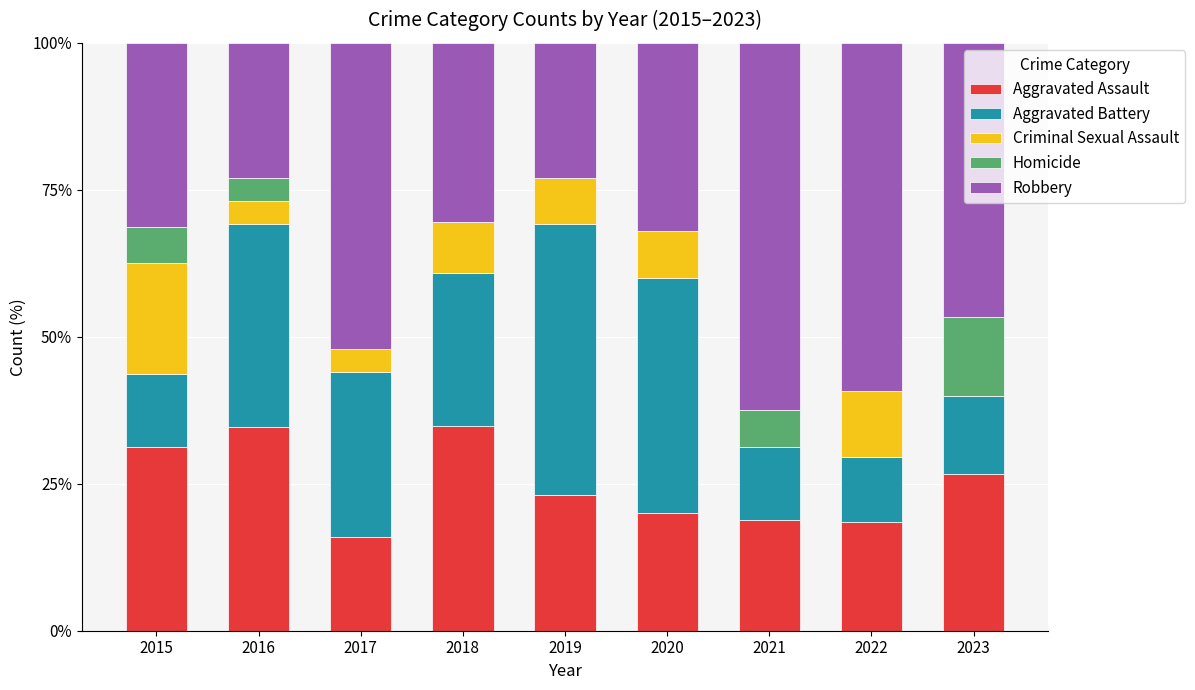

True or false: Aggravated Assault has a value of 31.2 at 2015.

True